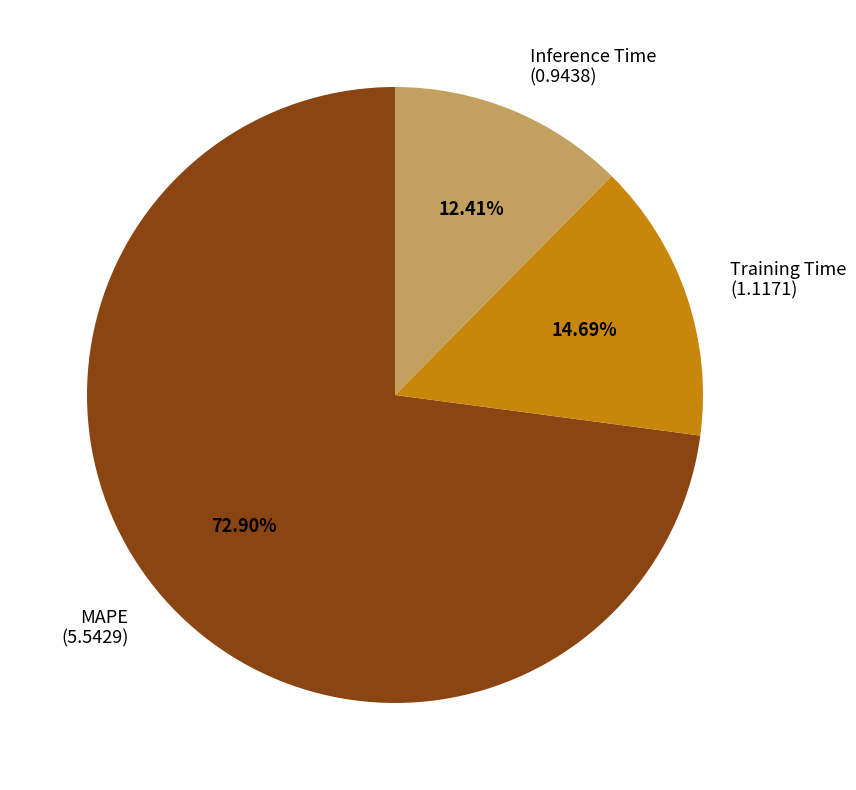

Rank the categories by value from highest to lowest.

MAPE, Training Time, Inference Time